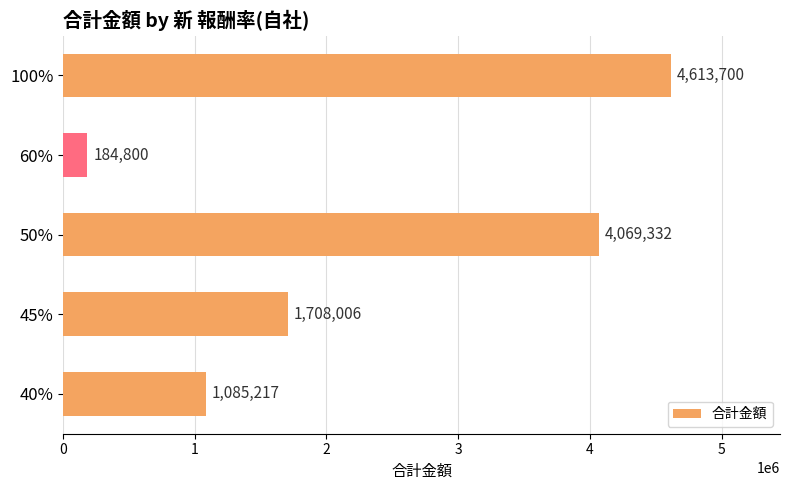

Which label corresponds to the smallest value in the chart?

60%